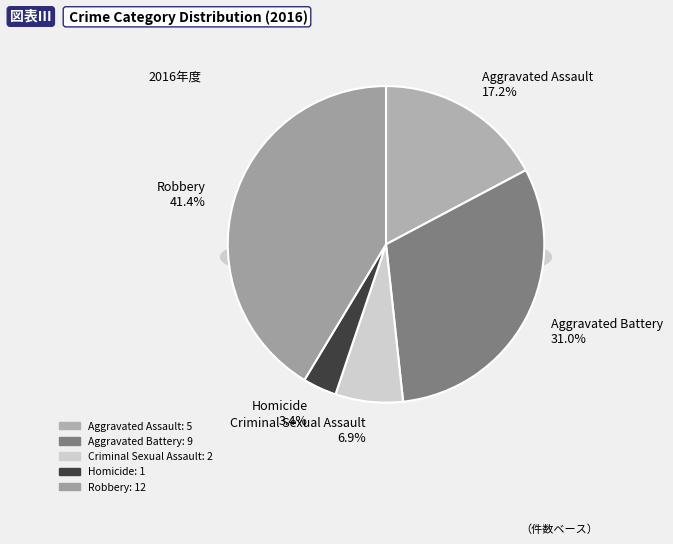

How many segments does this pie chart have?

5